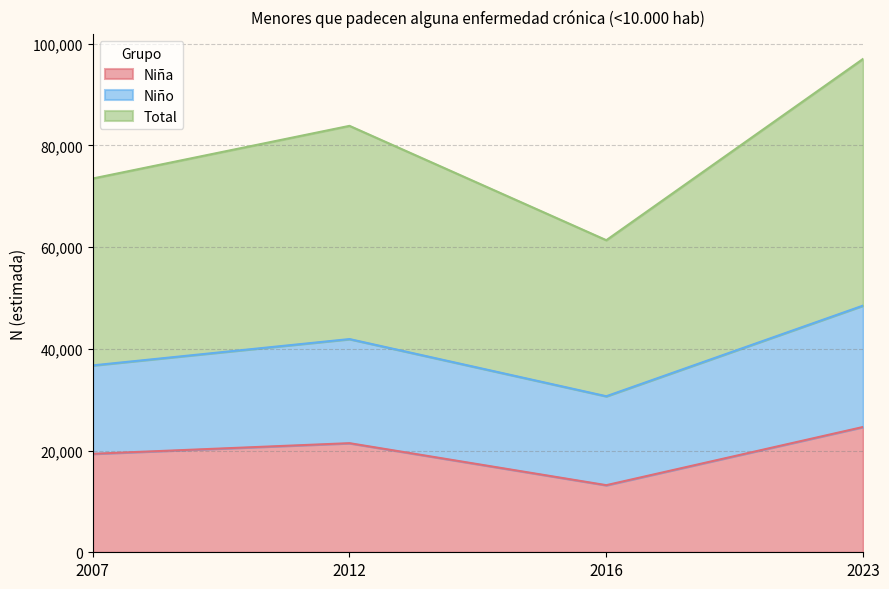

Which series has the largest total across all categories?

Total